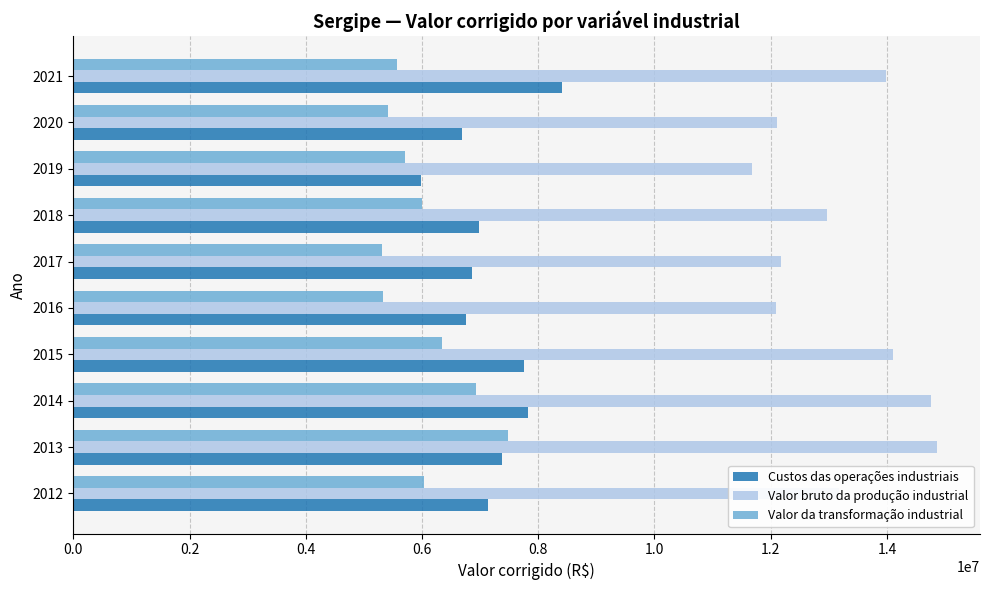

The value of Custos das operações industriais at 2017 is 3547845.7. True or false?

False